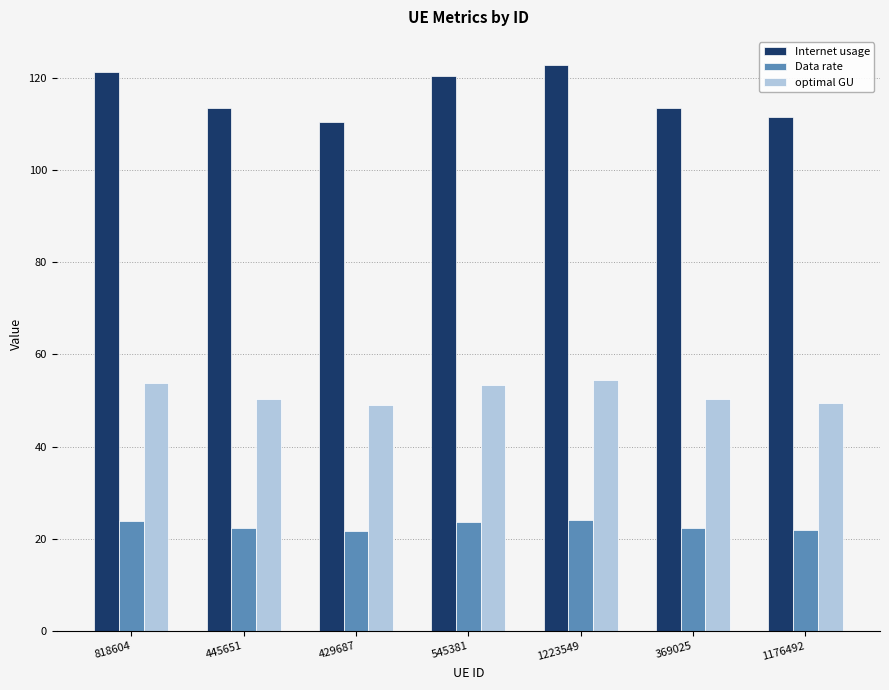

What is the greatest value displayed?

122.8